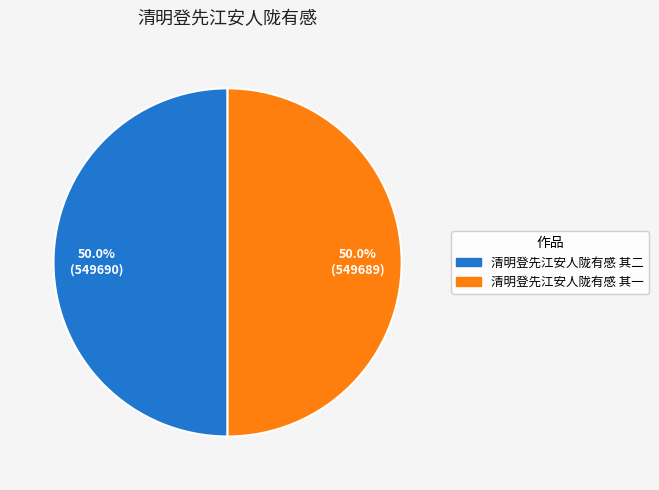

What is the ratio of the value at 清明登先江安人陇有感 其二 to the value at 清明登先江安人陇有感 其一?

1.0